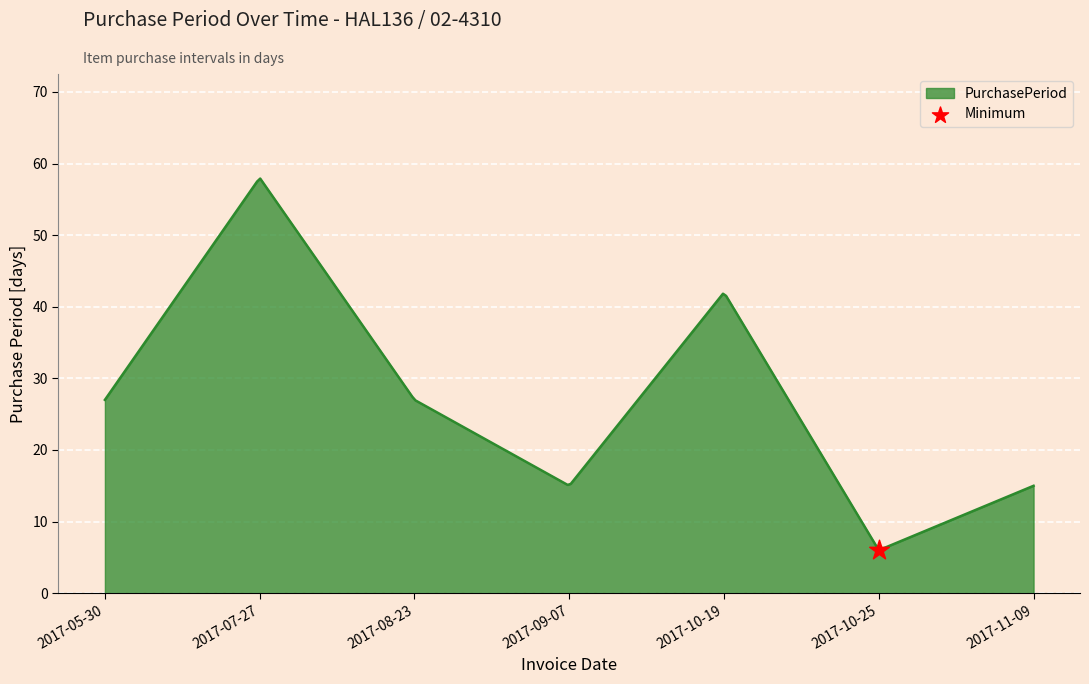

Between 2017-07-27 and 2017-10-19, which is larger?

2017-07-27